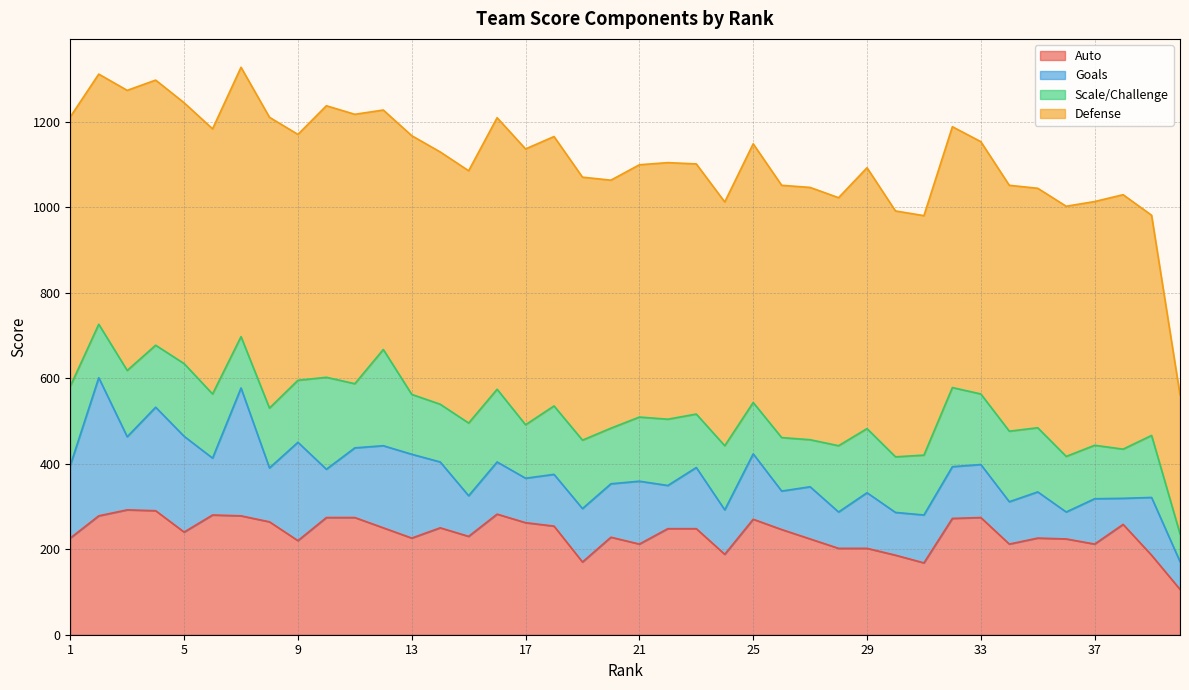

Does the chart have visible grid lines?

Yes